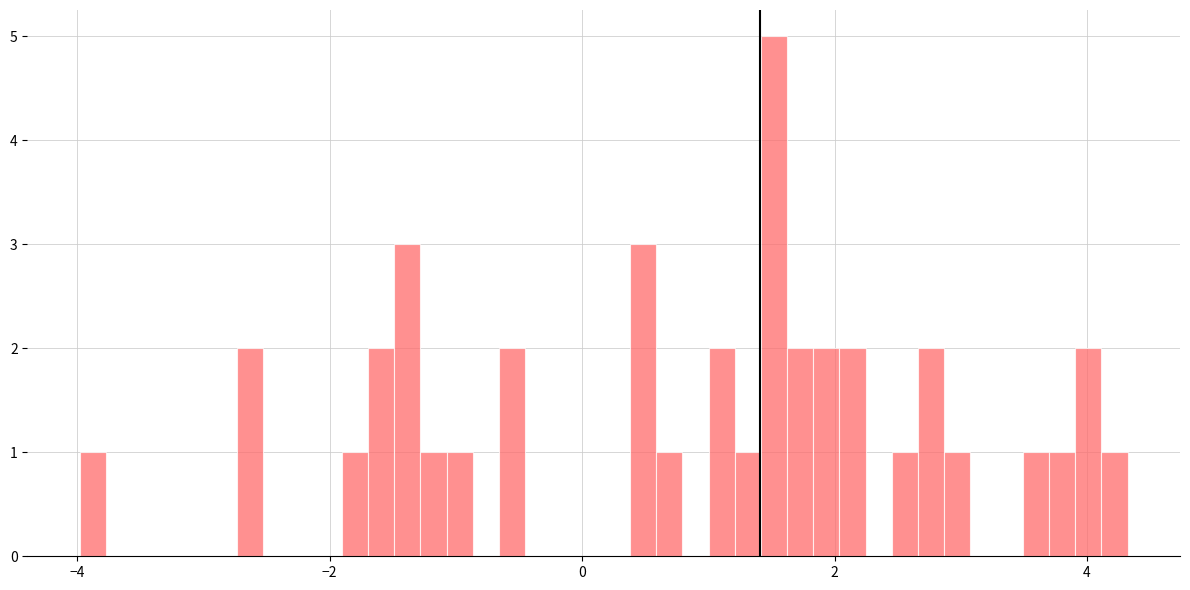

Read against the x-axis, roughly where is the centre of the tallest bar?

1.6